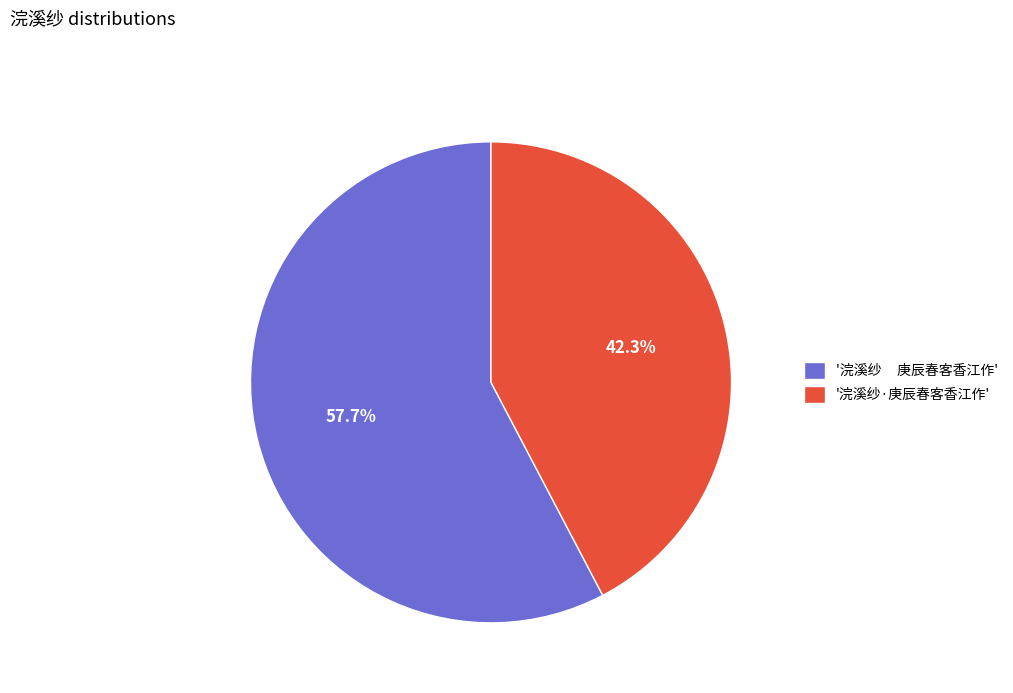

How much of the chart is everything except '浣溪纱 庚辰春客香江作'?

42.3%